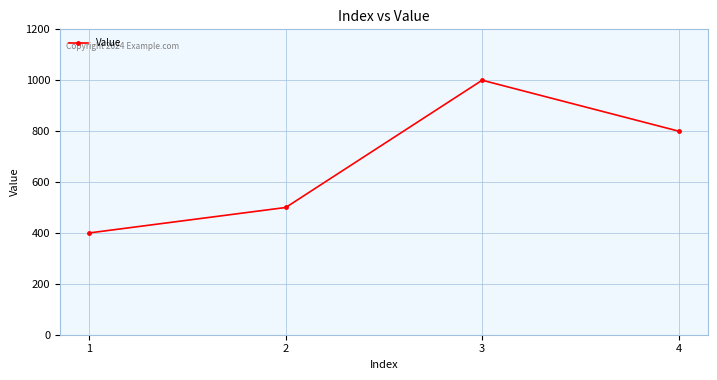

What is the minimum value shown in the chart?

400